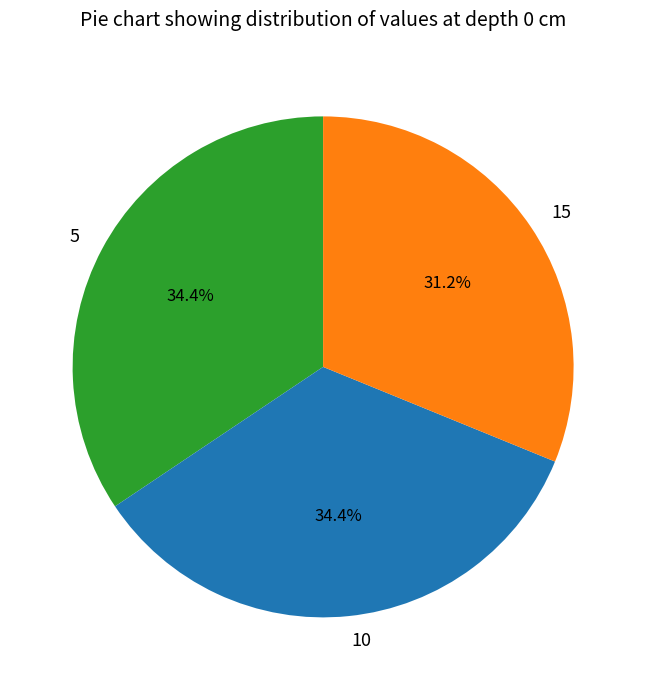

Between 5 and 15, which is larger?

5